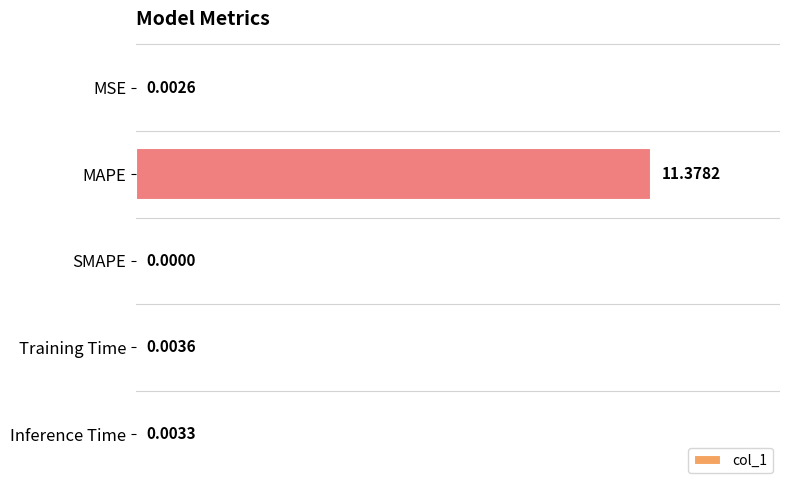

At which label is the value closest to 5?

Training Time